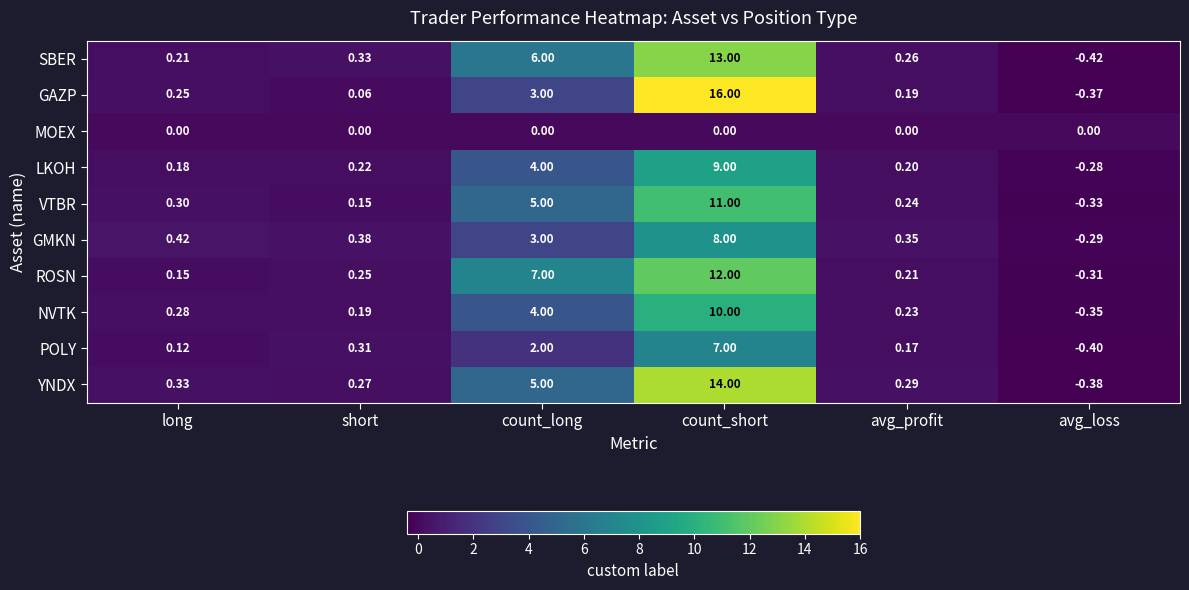

At which label does POLY reach its peak?

count_short